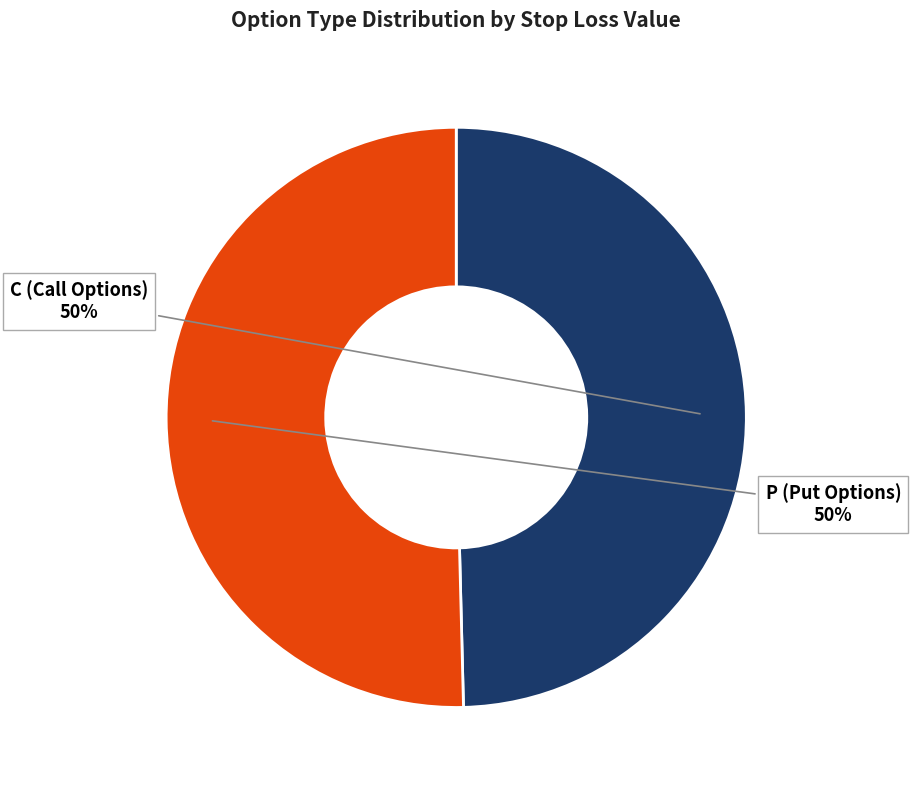

To the nearest percent, what is the average slice percentage?

50%